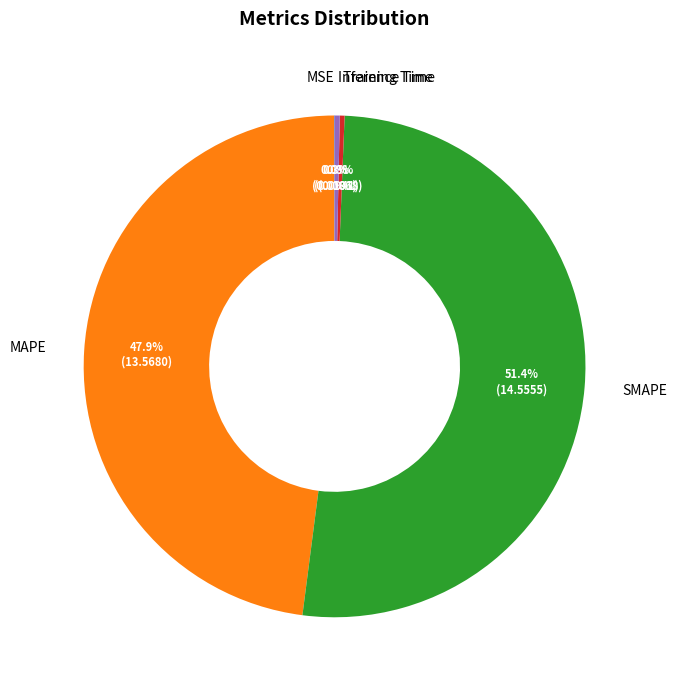

Which slice represents more than half of the pie?

SMAPE